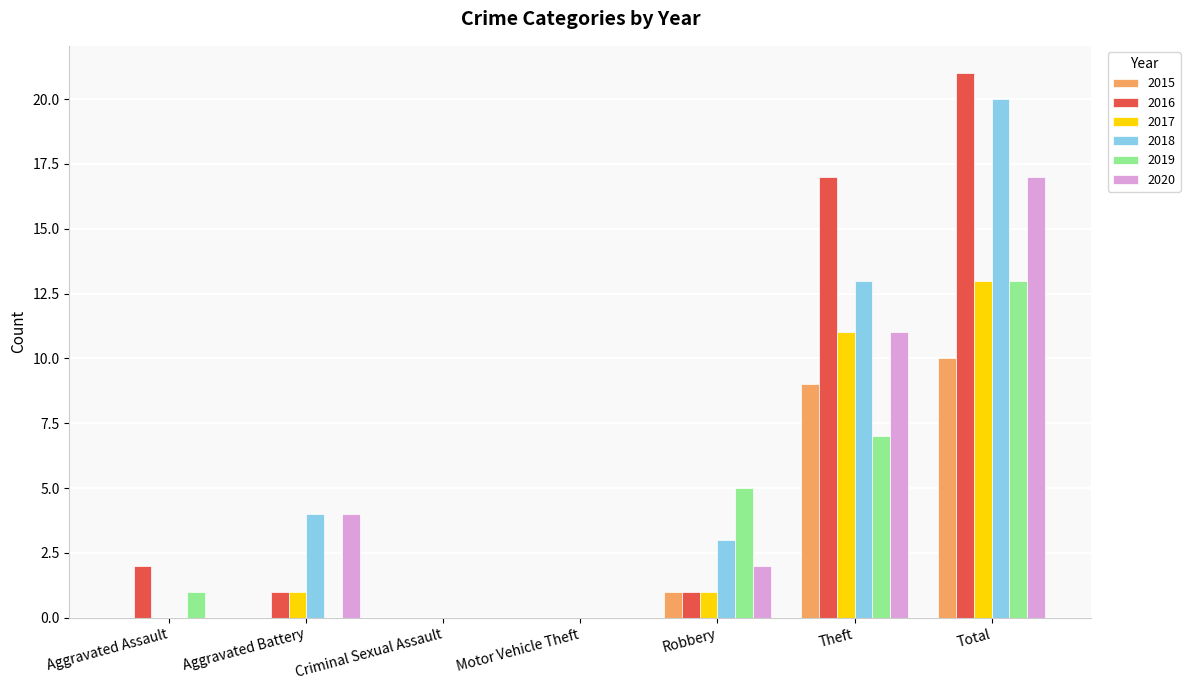

At which category is the sum across all series the highest?

Total